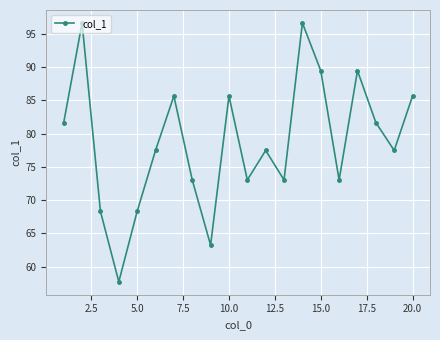

What is the greatest value displayed?

96.6